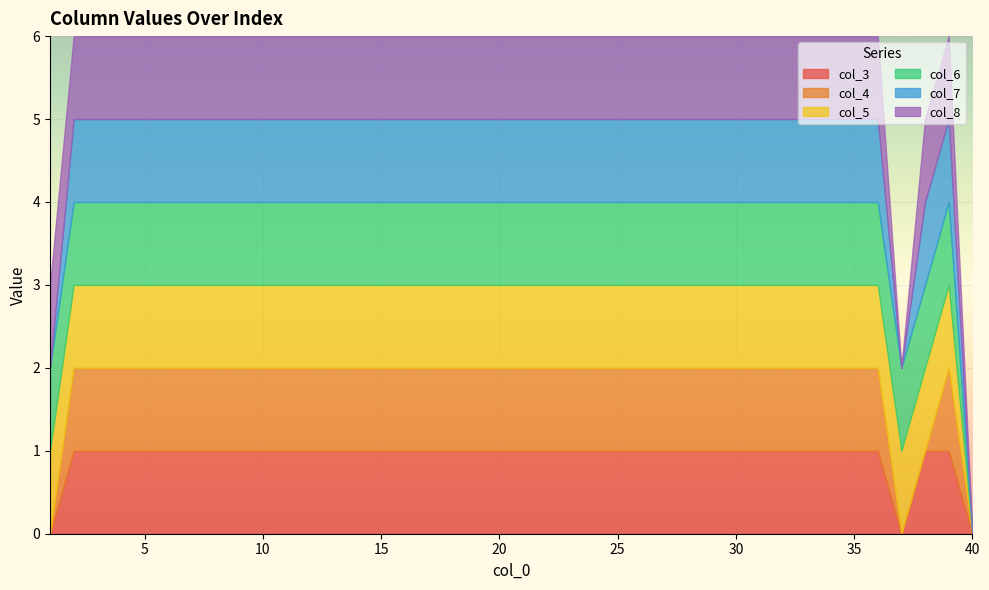

Between 7 and 23, which series saw the biggest shift?

col_3